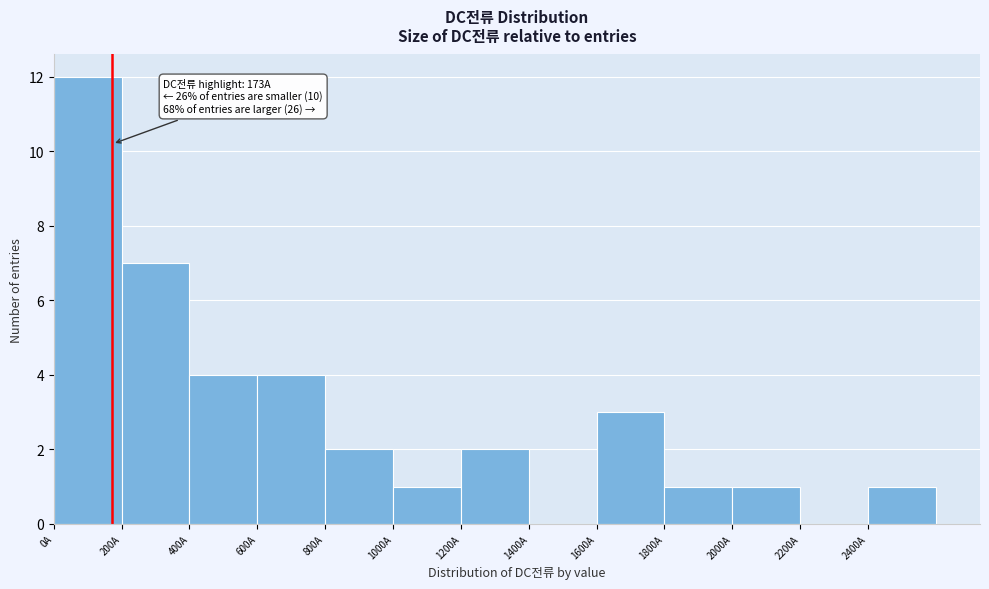

Over which range of the x-axis is the bar tallest?

0 to 200